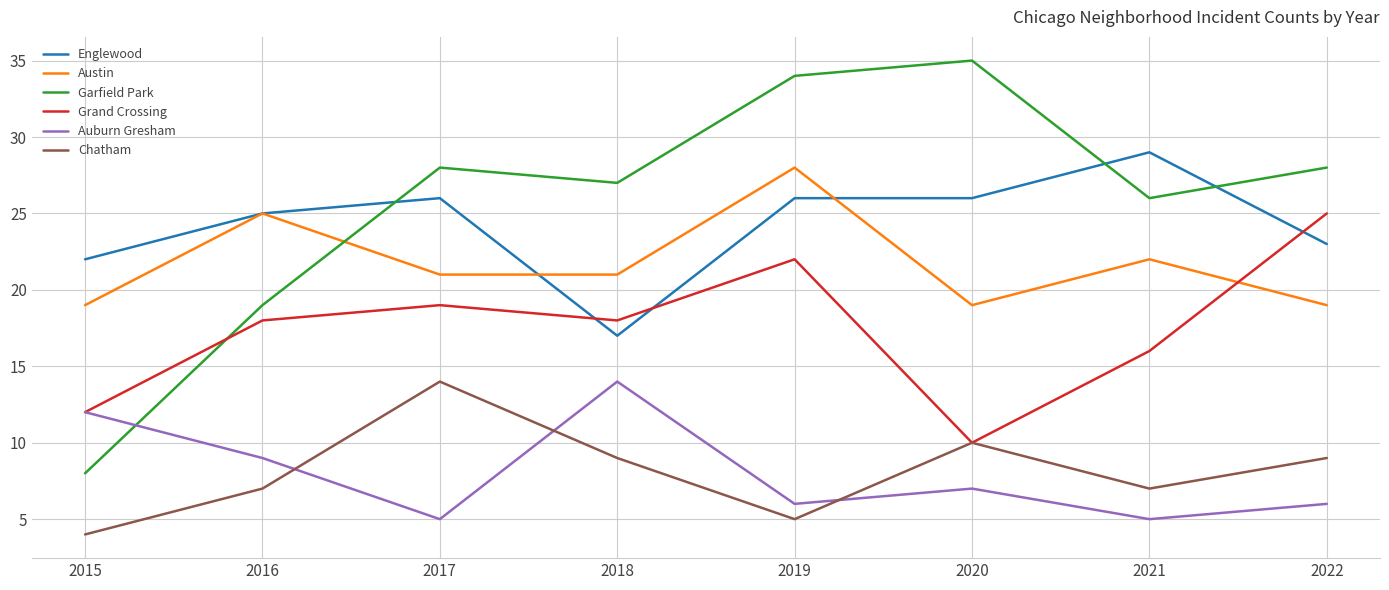

How many interior local valleys does the Chatham series have?

2